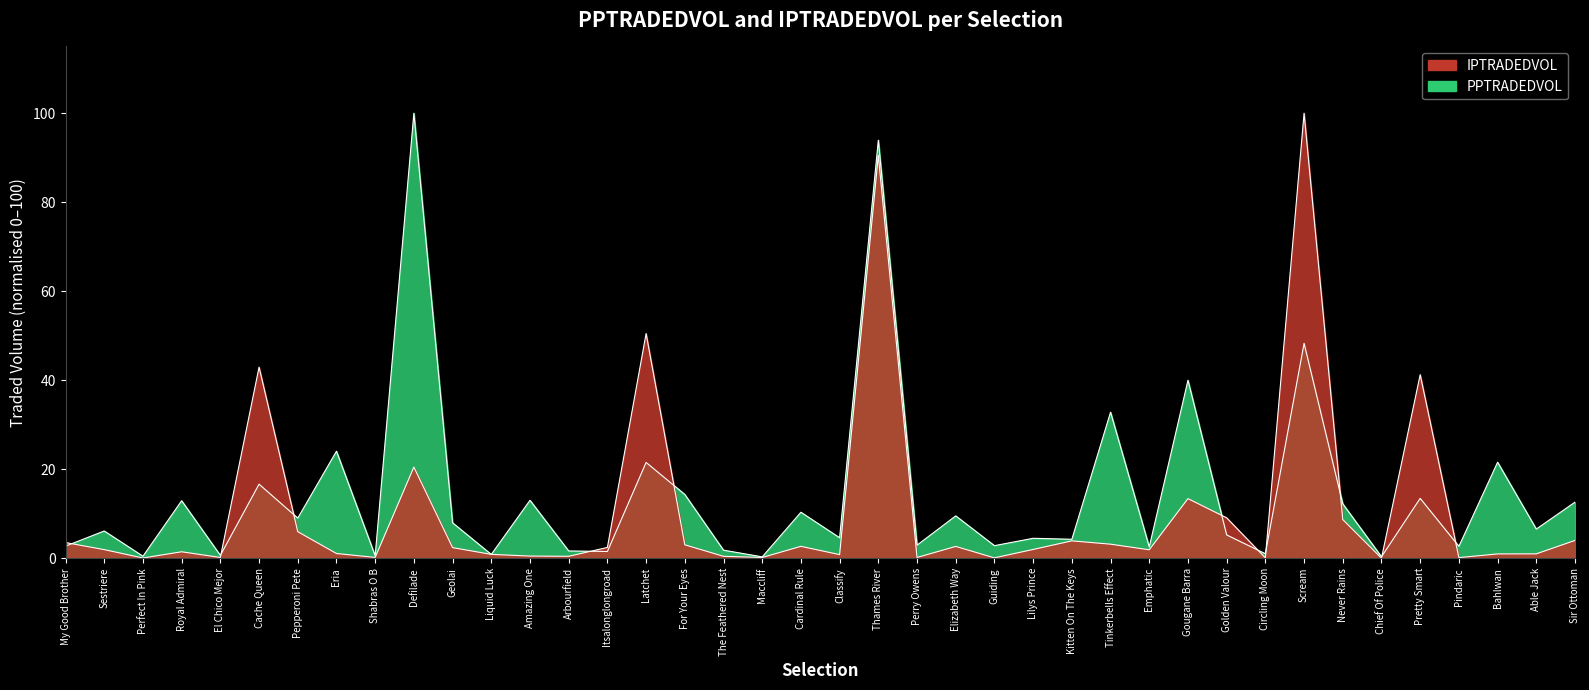

Reading left to right, list all the values displayed in this chart.

PPTRADEDVOL: 2.7	6.1	0.5	12.9	0.7	16.7	9.0	24.1	0.6	100.0	8.0	0.9	13.0	1.7	1.5	21.5	14.4	1.8	0.3	10.4	4.6	93.9	3.0	9.5	2.9	4.5	4.3	32.8	2.6	40.0	5.3	1.0	48.3	12.2	0.4	13.5	2.7	21.6	6.6	12.6
IPTRADEDVOL: 3.5	2.0	0.1	1.5	0.2	43.0	6.0	1.1	0.2	20.5	2.4	0.9	0.5	0.5	2.5	50.5	3.0	0.5	0.2	2.7	0.8	90.5	0.2	2.7	0.1	2.0	3.9	3.2	1.9	13.4	9.1	0.1	100.0	8.7	0.0	41.3	0.2	1.0	1.0	4.0